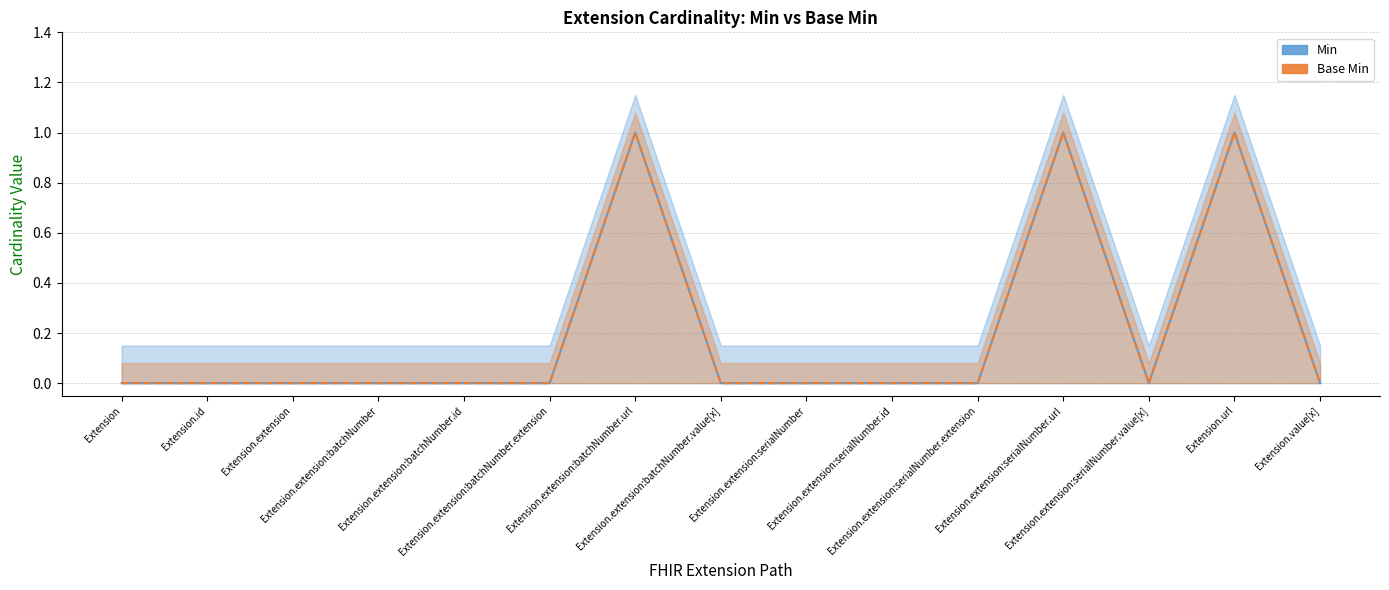

At which label is Min closest to 0?

Extension